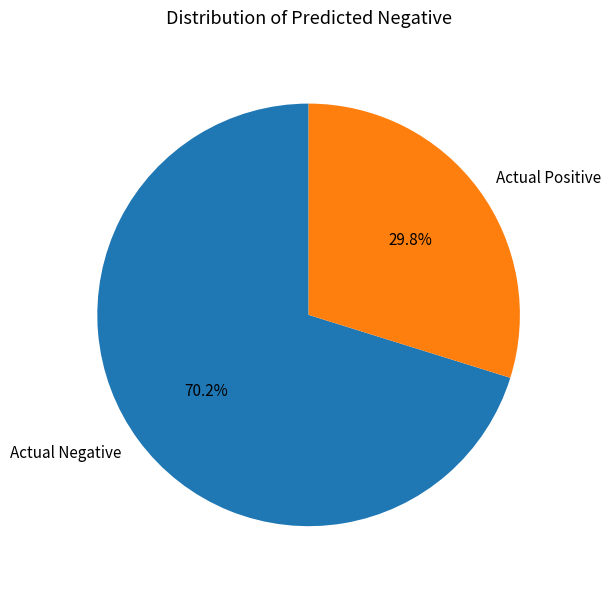

Which has a higher value, Actual Negative or Actual Positive?

Actual Negative